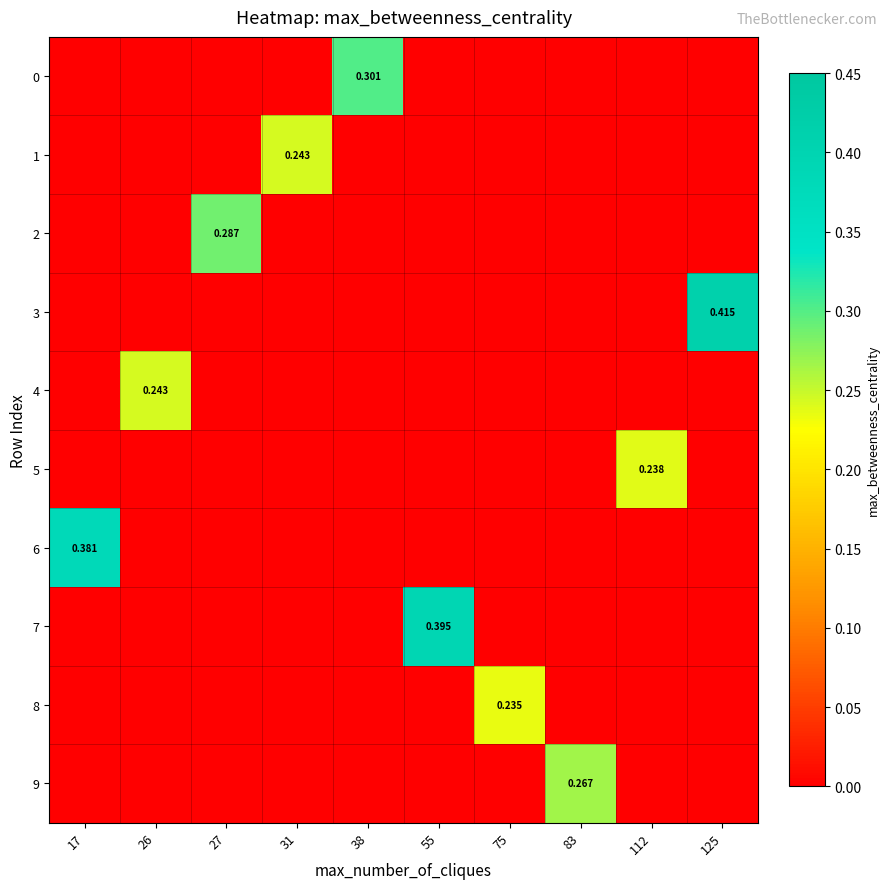

Between 125 and 55, which is larger?

125